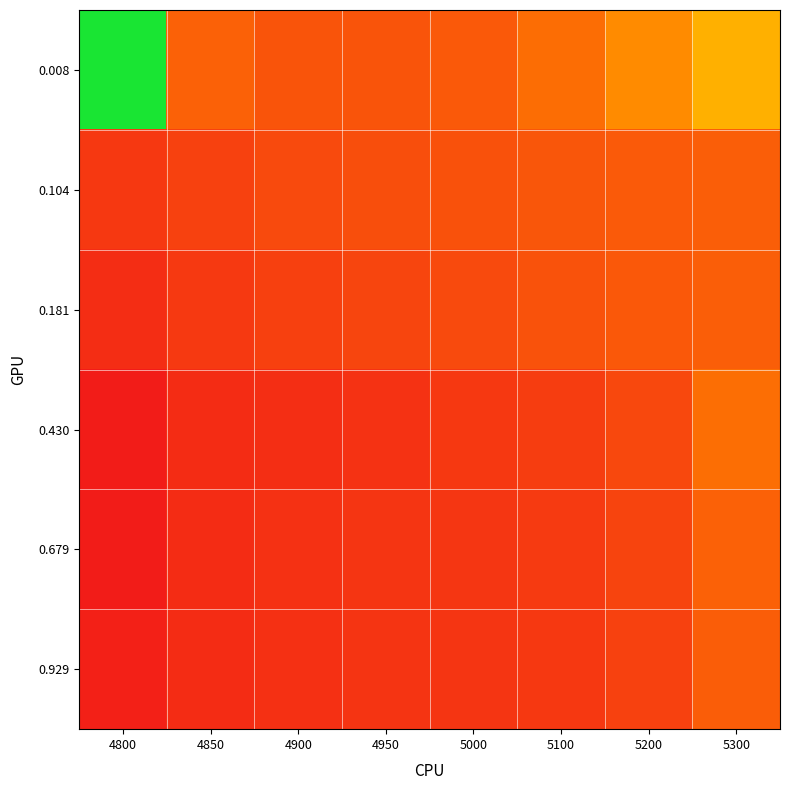

Rank the series by their maximum value, from highest to lowest.

0.008, 0.430, 0.679, 0.181, 0.104, 0.929